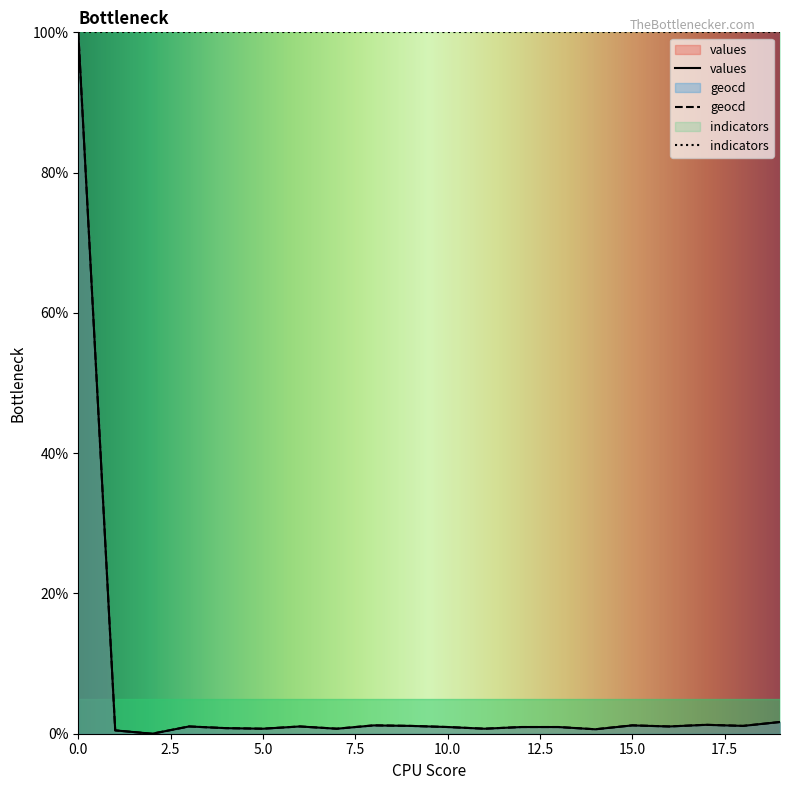

How many data points in geocd are above 1?

10